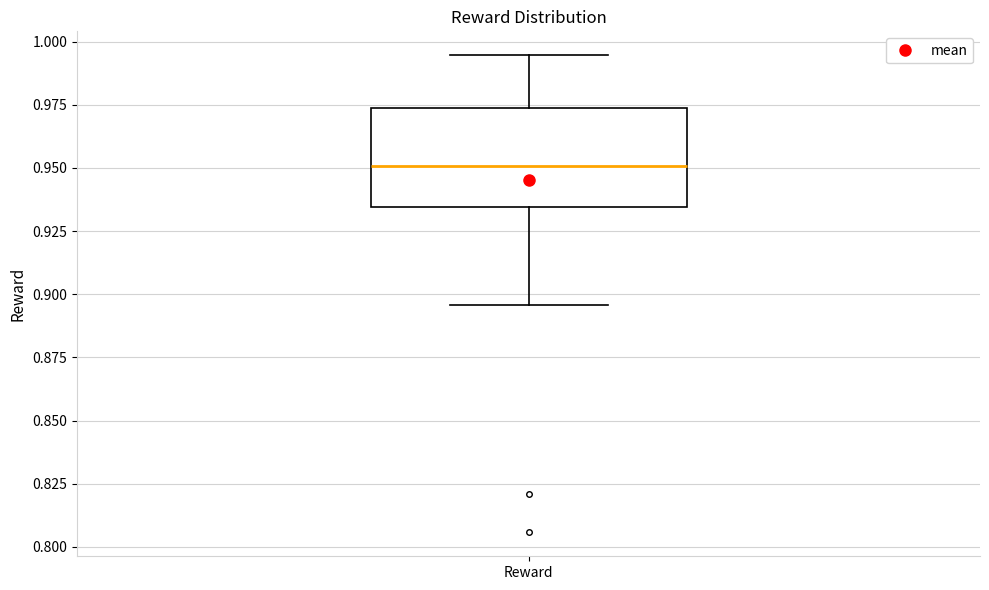

Where is the upper edge of the box for Reward on the y-axis? The values are not printed on the chart, so give them approximately, as read against the axis.

0.975